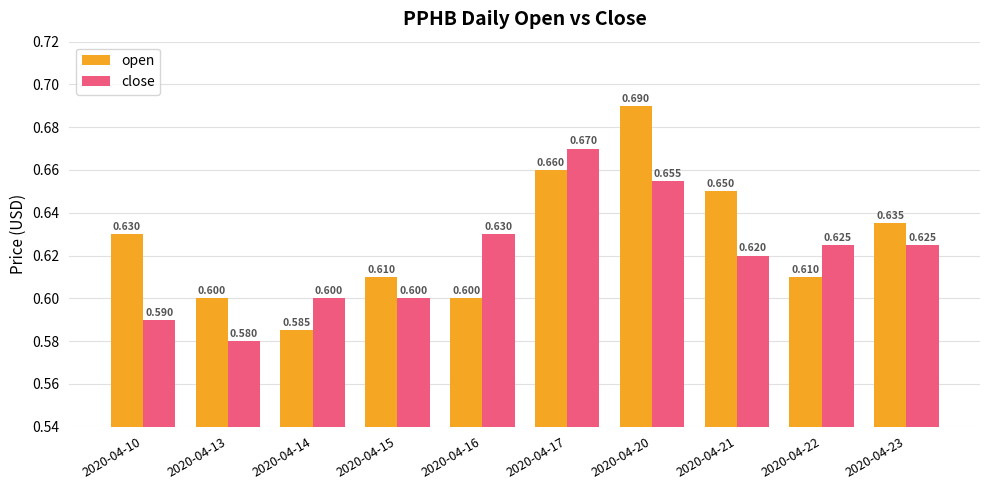

Which category has the highest value across all series?

2020-04-20